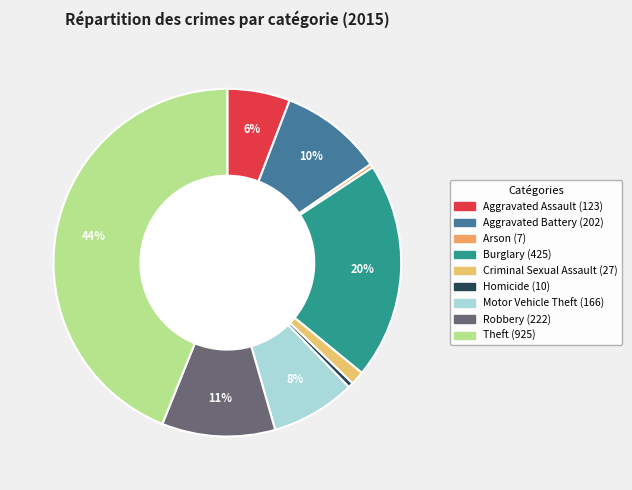

Does any single category account for the majority?

No